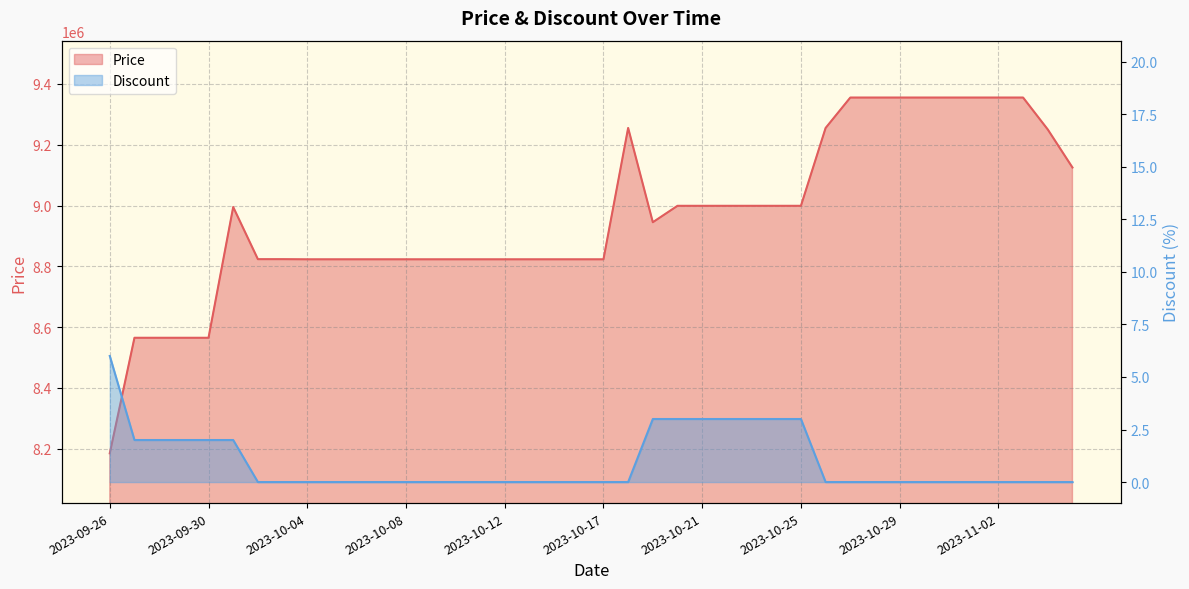

What is the difference between the maximum and minimum values in the Discount series?

6